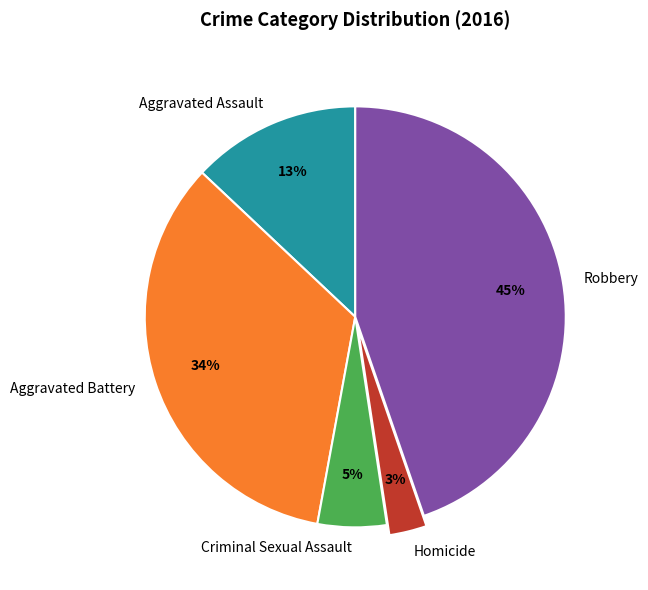

What is the smallest slice in the pie chart?

Homicide